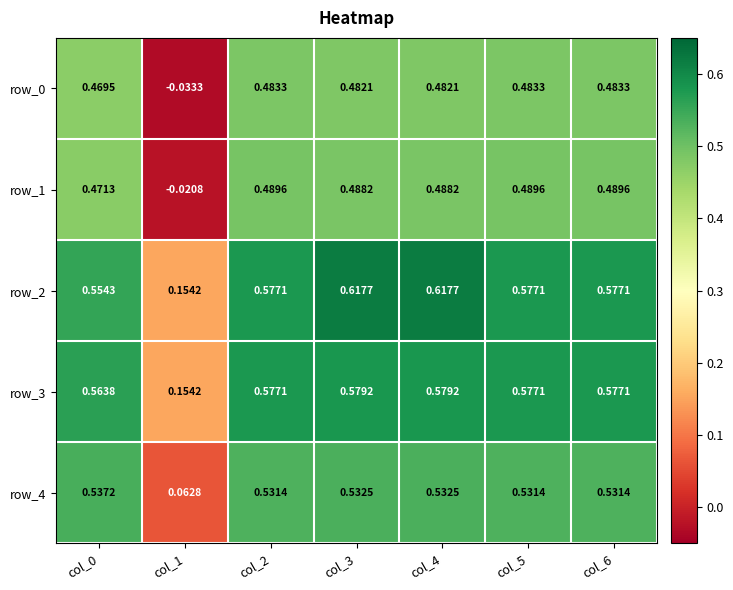

At which label does row_0 reach its minimum?

col_1